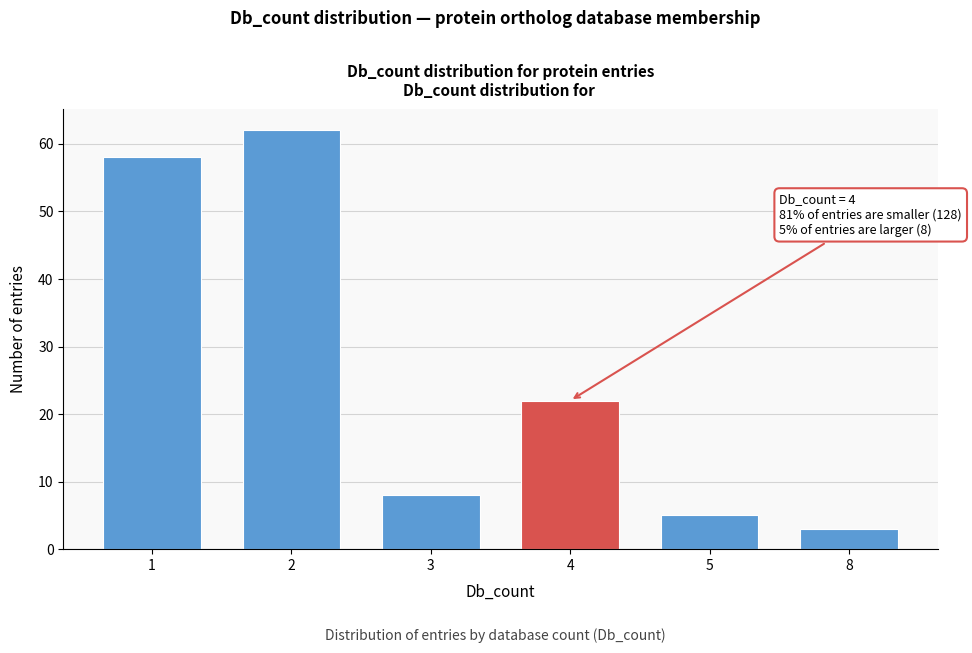

Reading left to right, transcribe all the data shown in this chart.

1=58	2=62	3=8	4=22	5=5	8=3